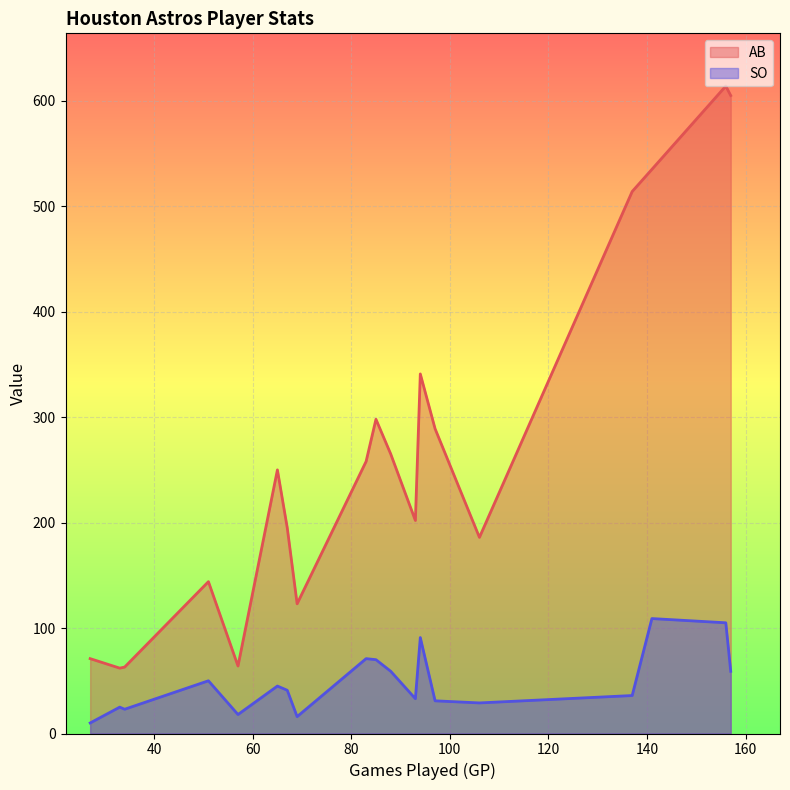

What is the difference between the maximum and minimum values in the AB series?

552